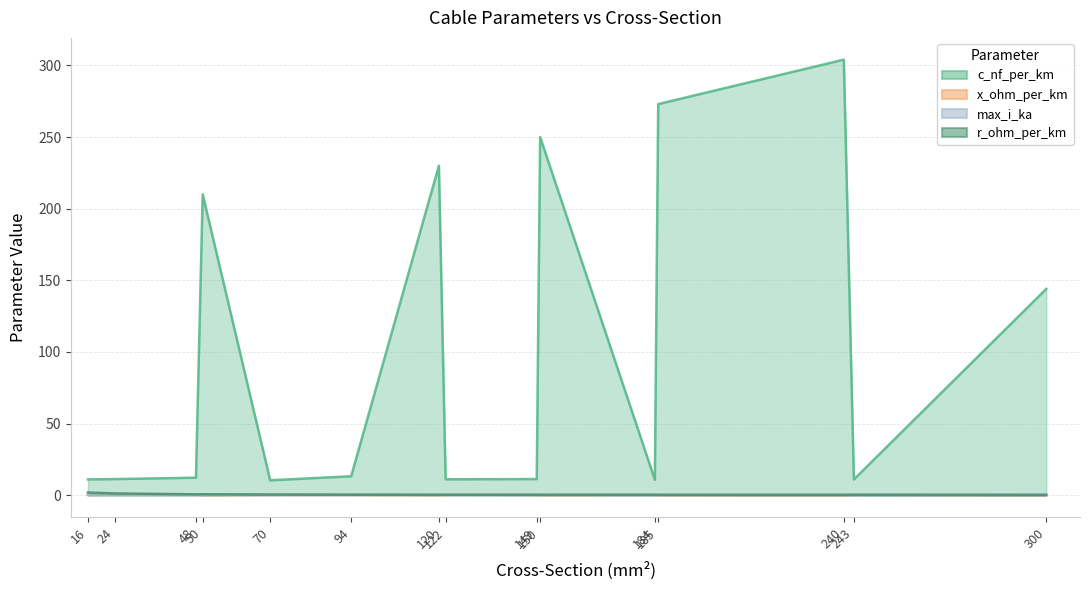

Reading left to right, transcribe all the data shown in this chart.

c_nf_per_km: 16=11.0	24=11.2	48=12.2	50=210.0	70=10.4	94=13.2	120=230.0	122=11.1	149=11.2	150=250.0	184=10.8	185=273.0	240=304.0	243=11.0	300=144.0
x_ohm_per_km: 16=0.3	24=0.3	48=0.3	50=0.1	70=0.3	94=0.3	120=0.1	122=0.3	149=0.3	150=0.1	184=0.3	185=0.1	240=0.1	243=0.3	300=0.1
max_i_ka: 16=0.1	24=0.1	48=0.2	50=0.1	70=0.3	94=0.3	120=0.3	122=0.4	149=0.5	150=0.3	184=0.5	185=0.4	240=0.4	243=0.6	300=0.6
r_ohm_per_km: 16=1.9	24=1.2	48=0.6	50=0.6	70=0.4	94=0.3	120=0.3	122=0.2	149=0.2	150=0.2	184=0.2	185=0.2	240=0.1	243=0.1	300=0.1